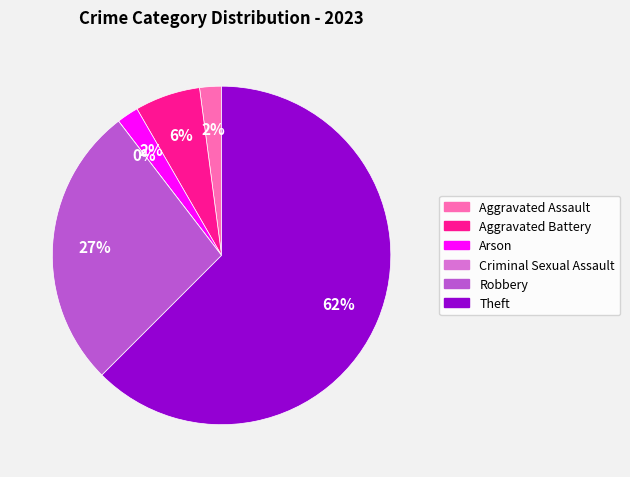

The Aggravated Assault slice represents 2% of the pie. True or false?

True